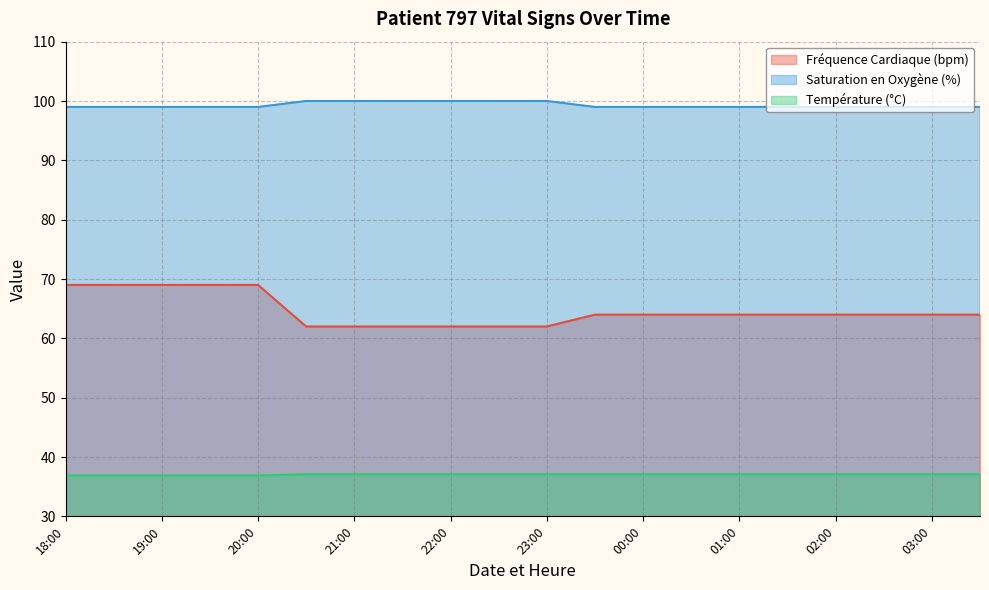

The Saturation en Oxygène (%) series shows 131.2 at 20:00. True or false?

False